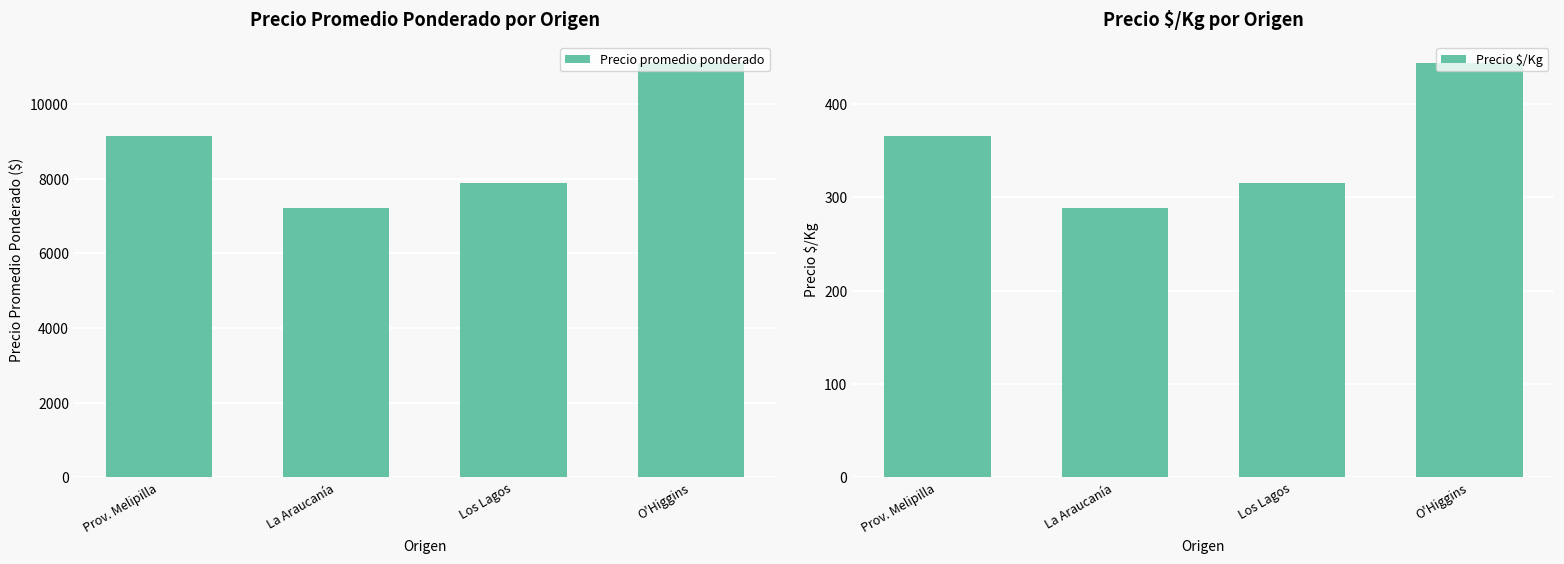

At which label is Precio $/Kg closest to 366?

Prov. Melipilla